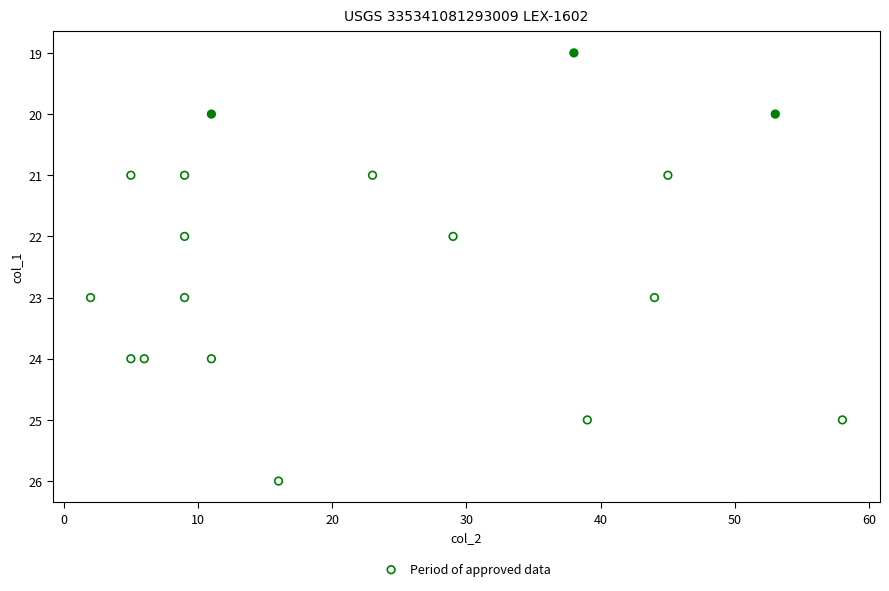

What is the range of Y values (max minus min)?

7